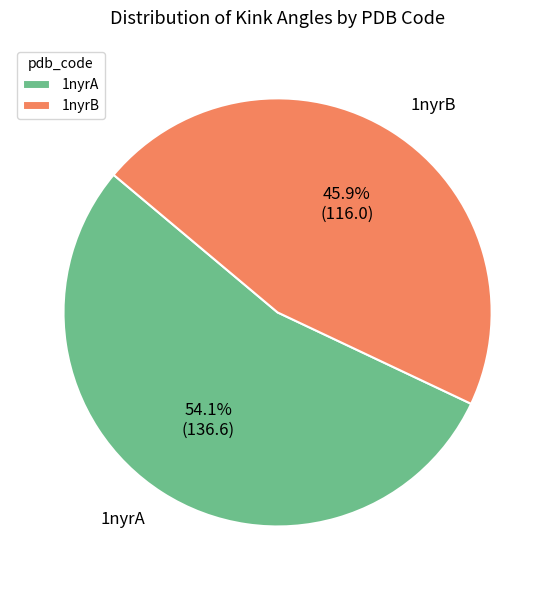

How many slices are in this pie chart?

2